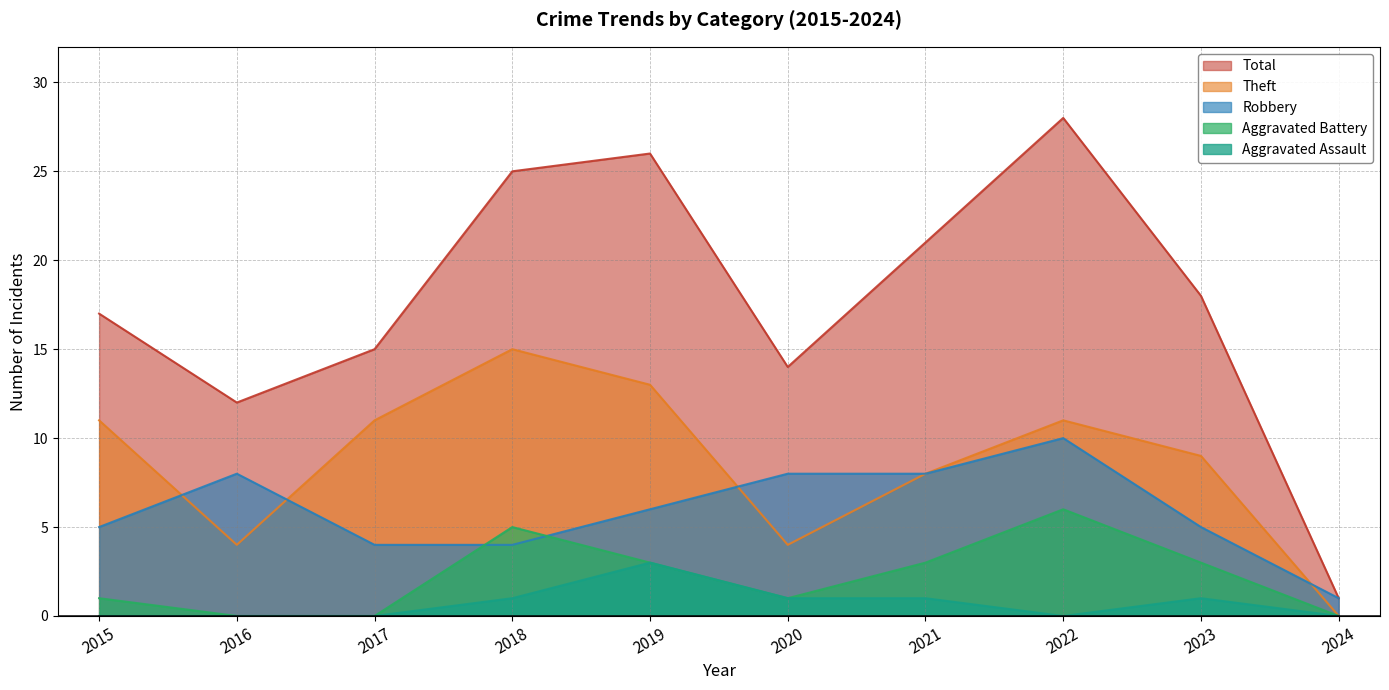

How many Theft values are between 4 and 11?

7